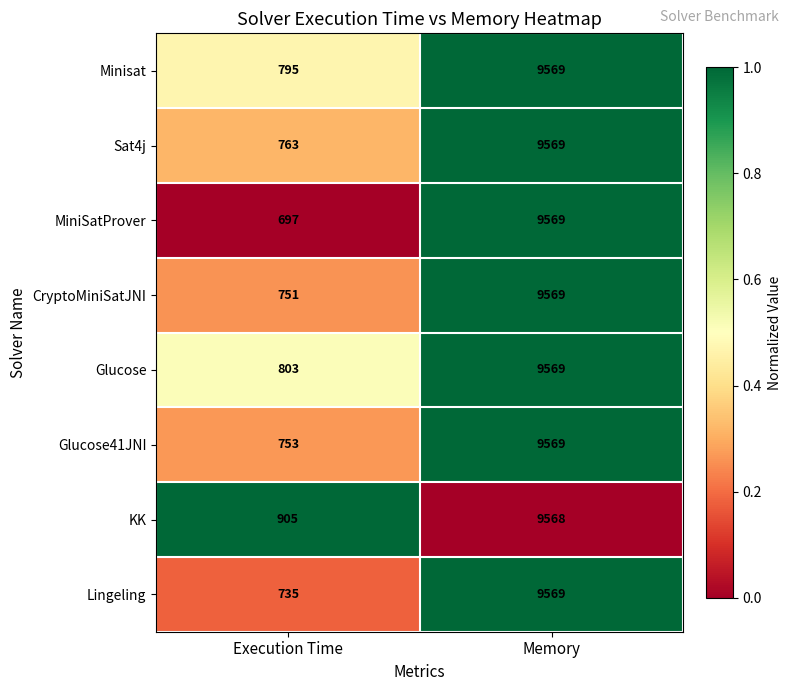

At which category is the sum across all series the highest?

Memory